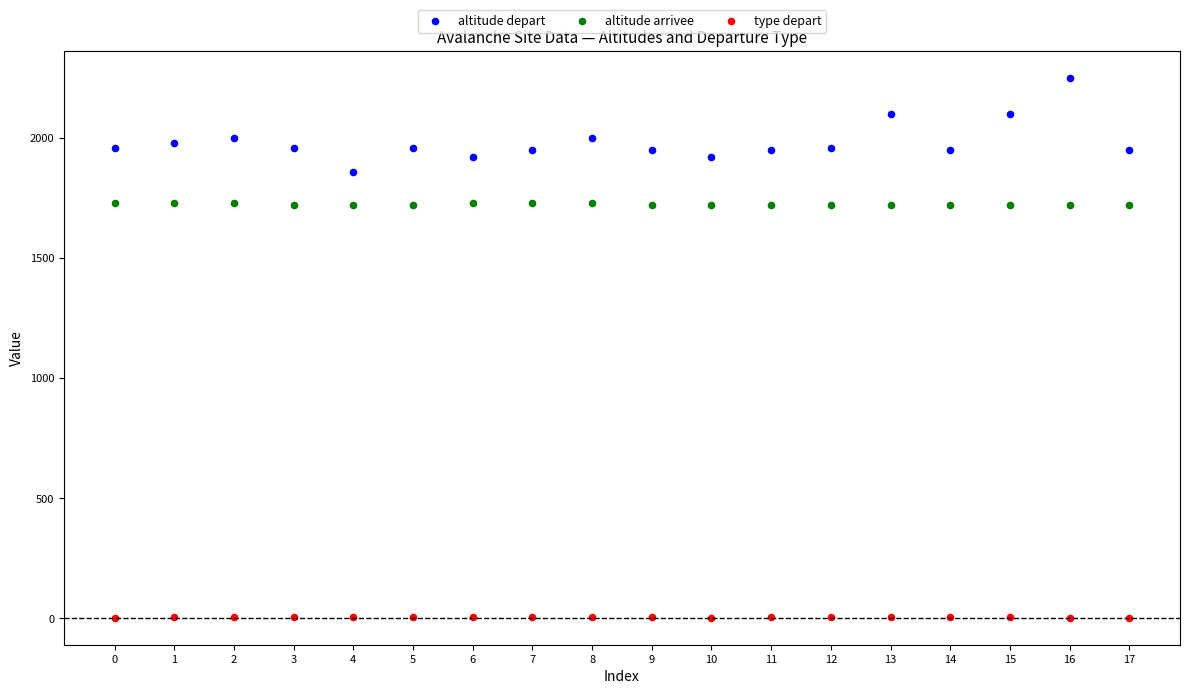

Which series reaches the minimum Y coordinate?

type depart